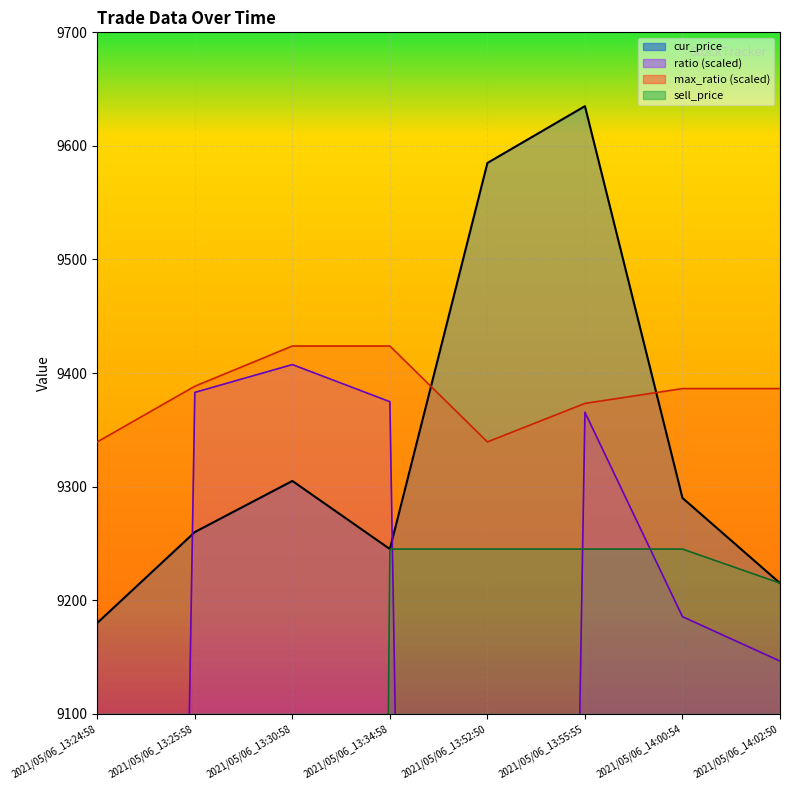

How many times do ratio and cur_price cross each other?

2